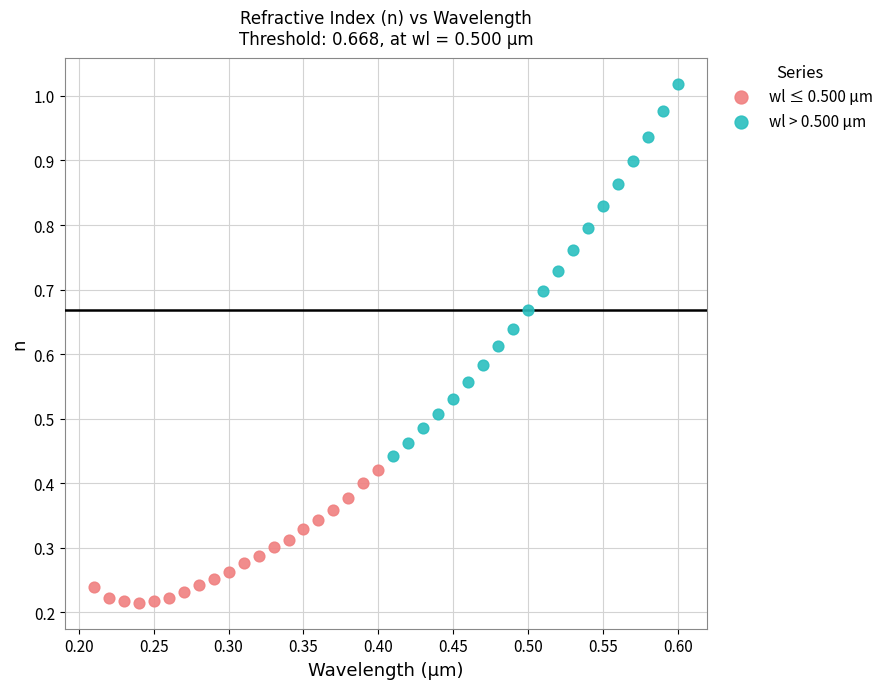

Which series contains the highest Y value?

wl > 0.500 μm